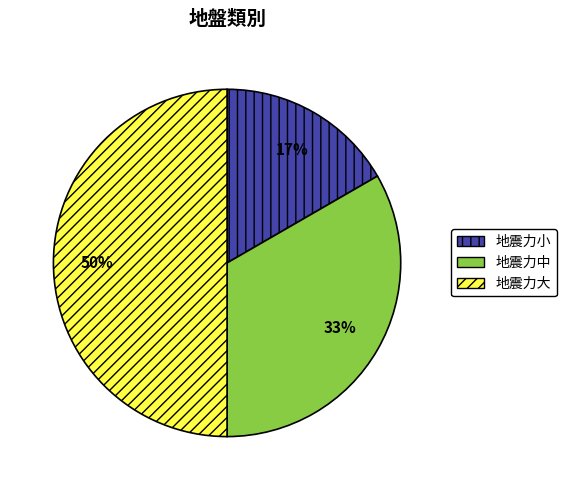

Count the number of slices in the pie.

3